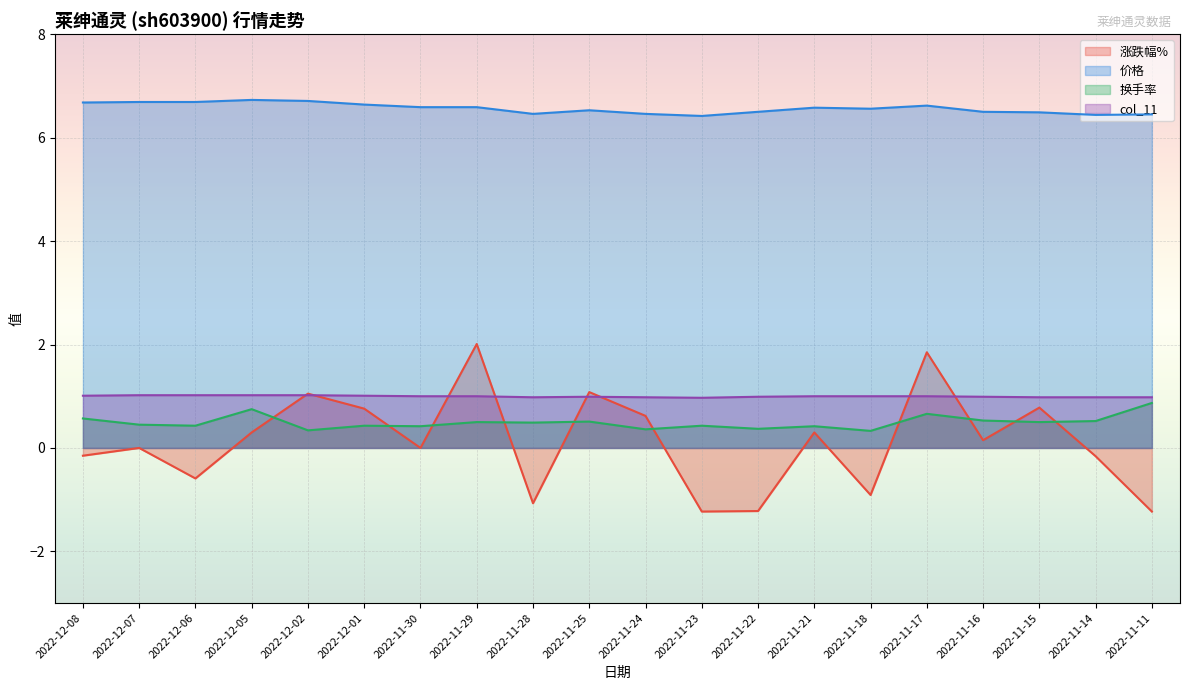

True or false: col_11 and 价格 cross at least once.

False